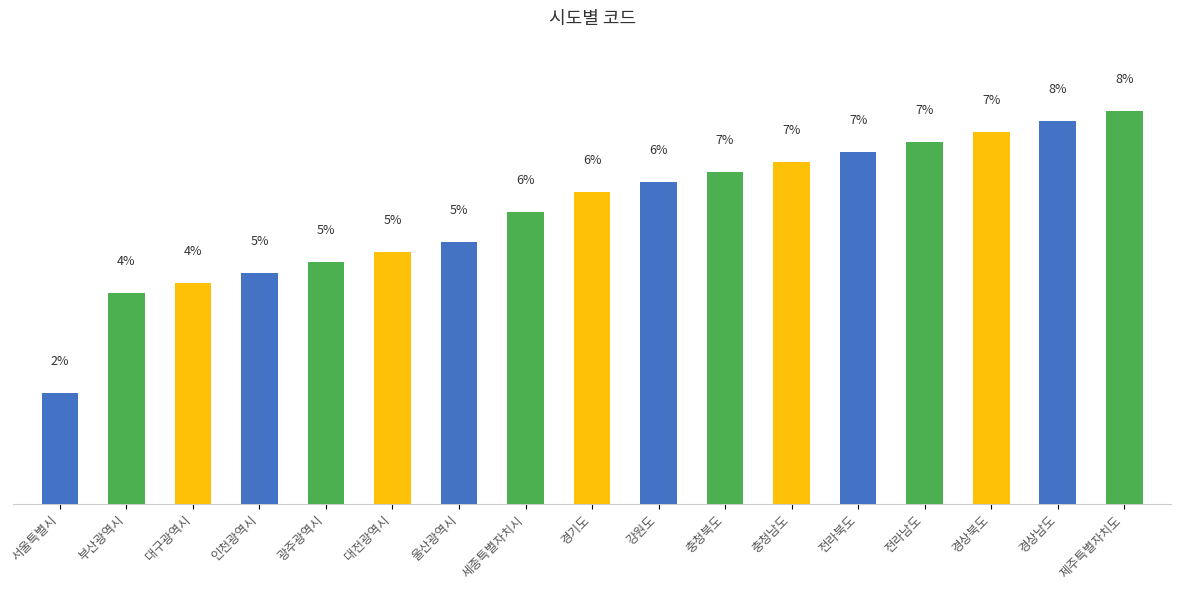

Does the chart contain any negative values?

No